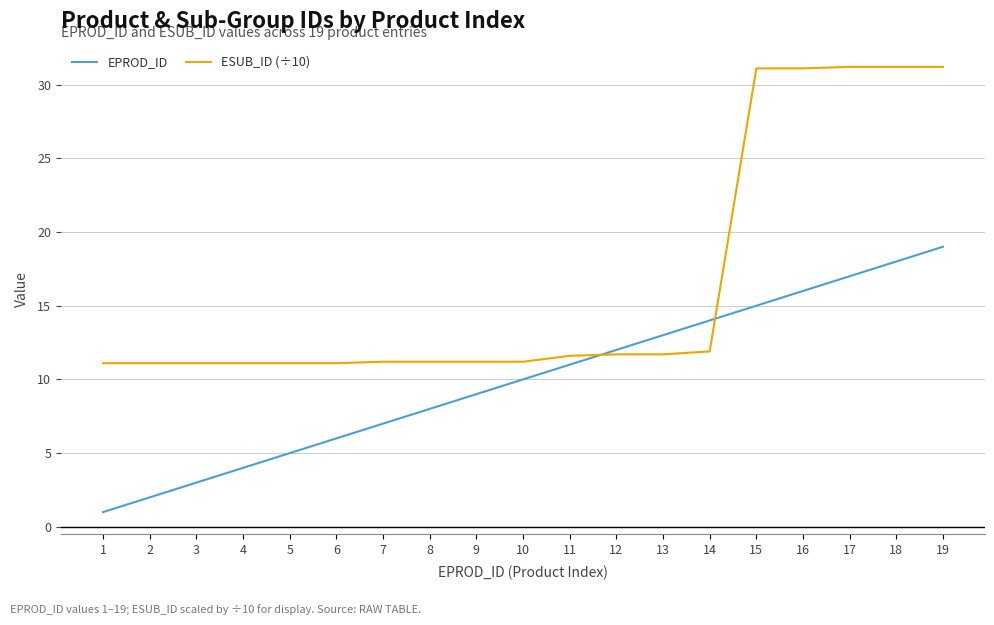

What is the minimum value shown in the chart?

1.0